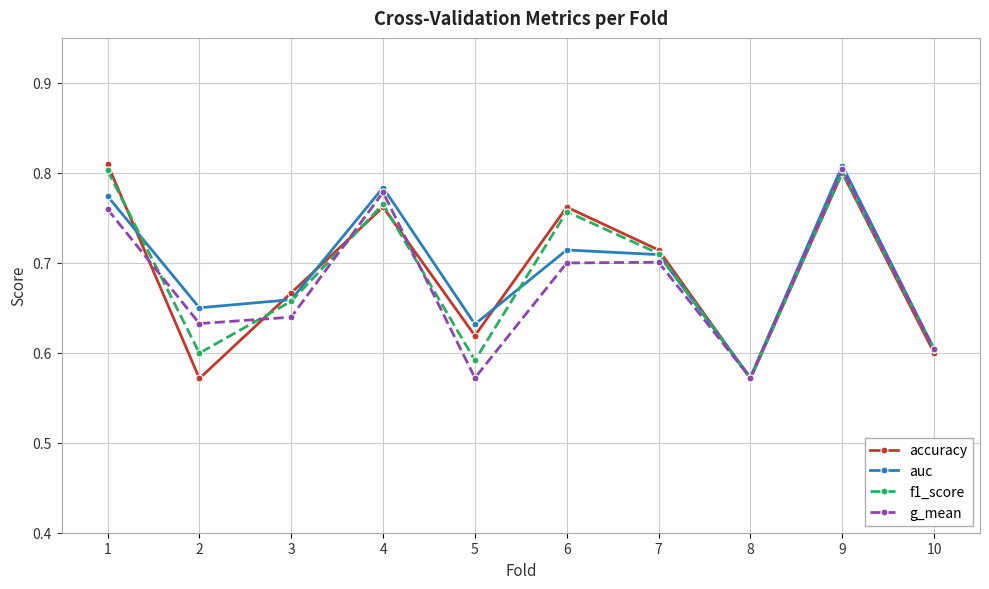

Between 1 and 7, which series saw the biggest shift?

accuracy